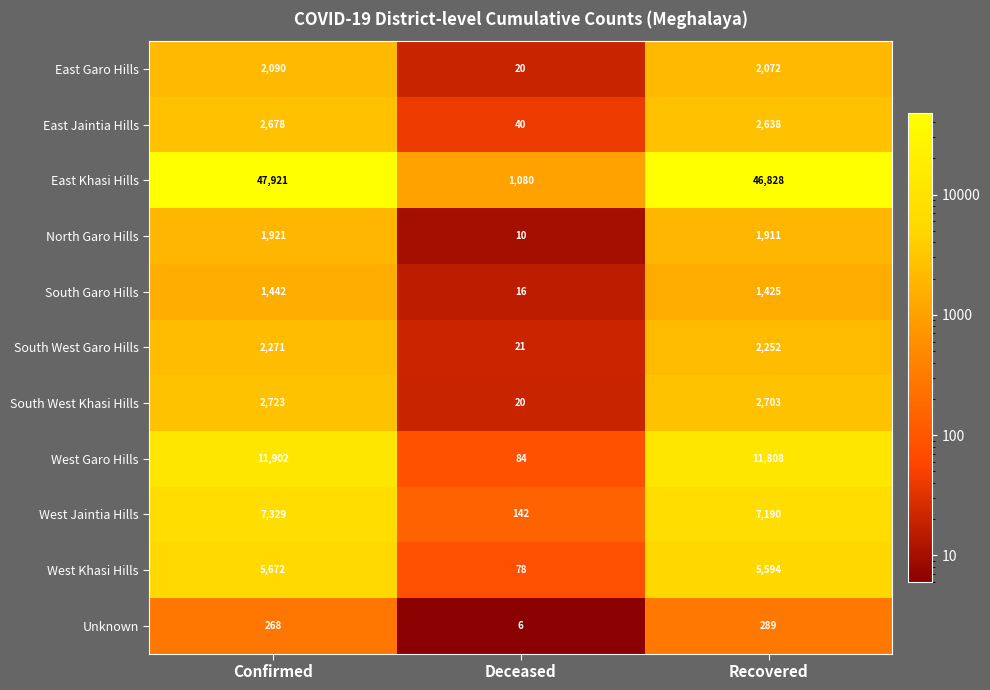

What is the approximate value of West Jaintia Hills at Recovered, to the nearest 10?

7190